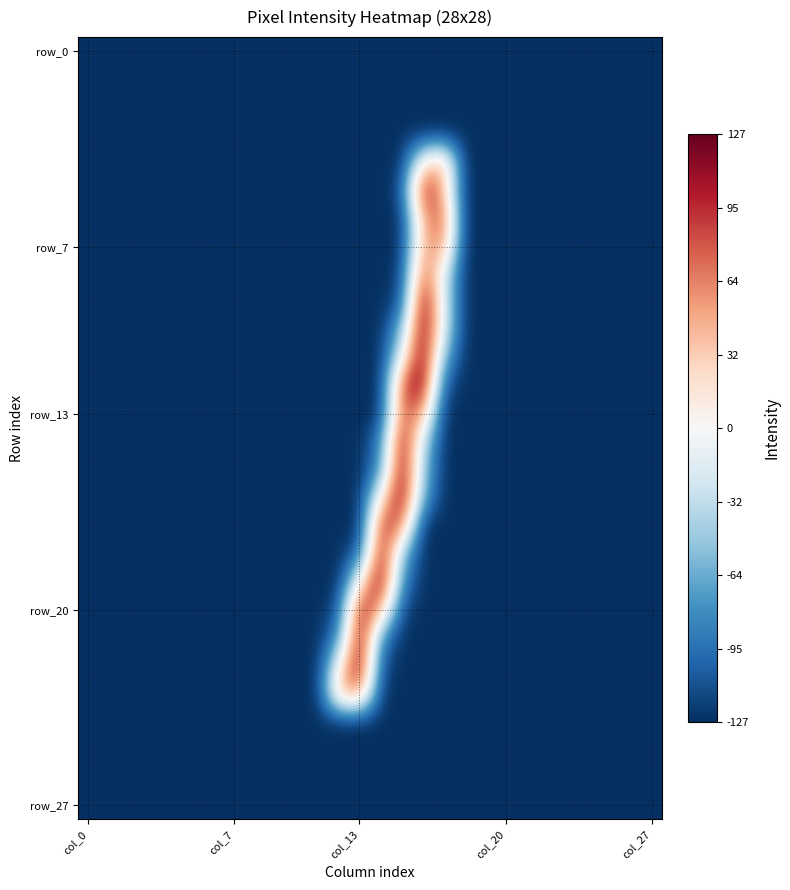

What is the maximum value shown in the chart?

127